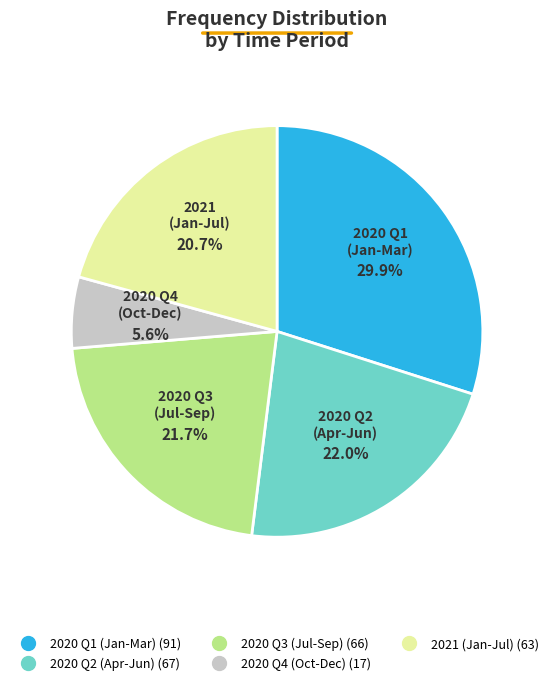

Is there any slice that represents more than half of the pie?

No